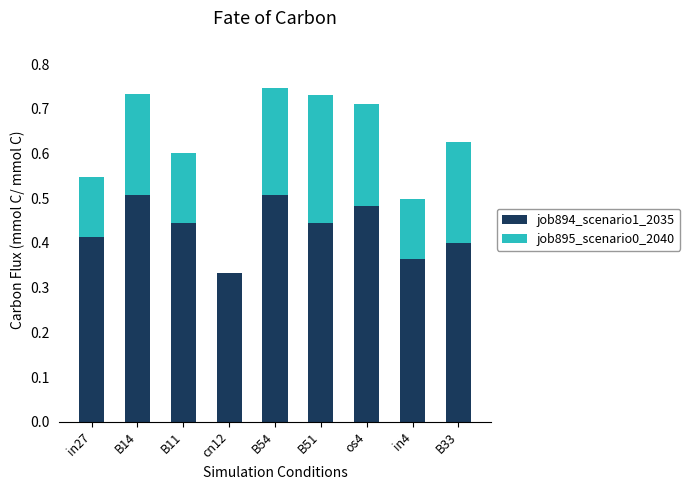

What is the total value across all series at B33?

0.6